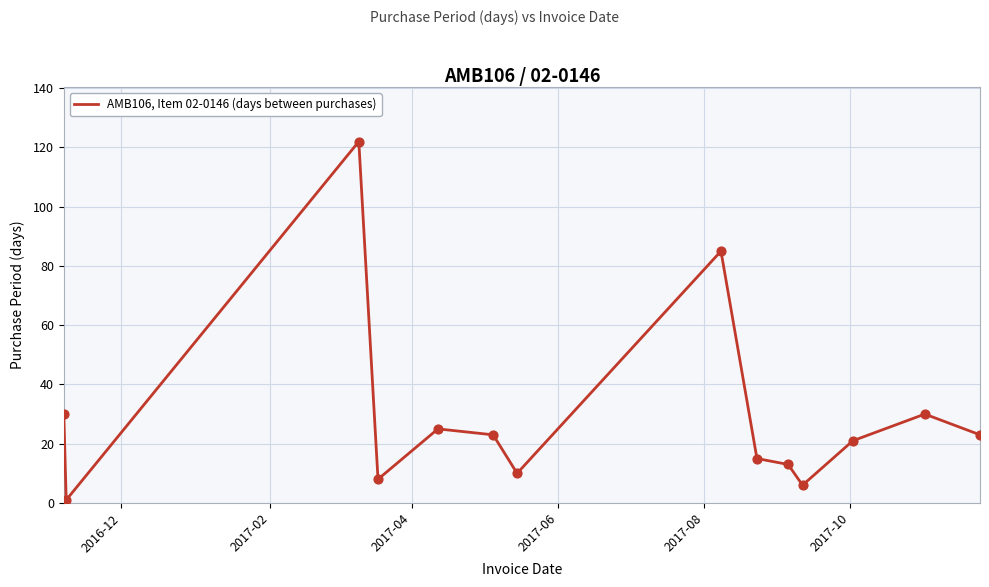

What is the greatest value displayed?

122